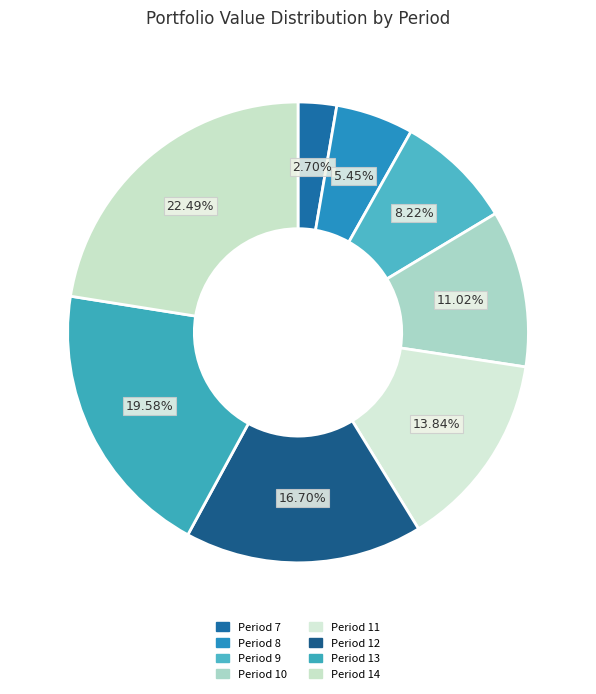

How many slices are in this pie chart?

8